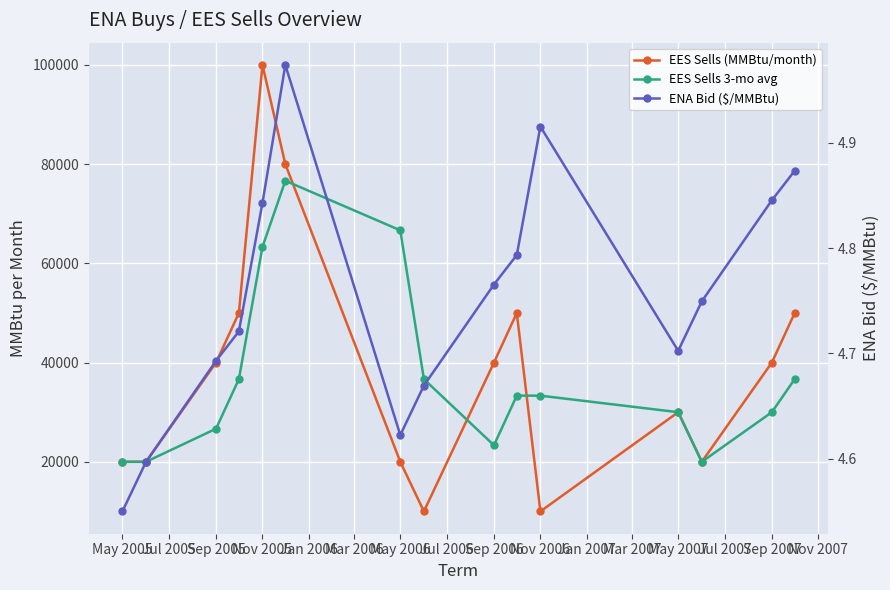

How many times do EES Sells (MMBtu/month) and EES Sells 3-mo avg cross each other?

3